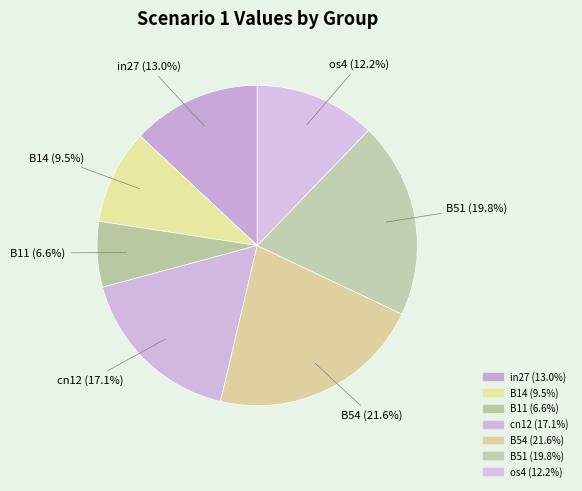

To the nearest percent, what is the combined percentage of B54 and B51?

41%